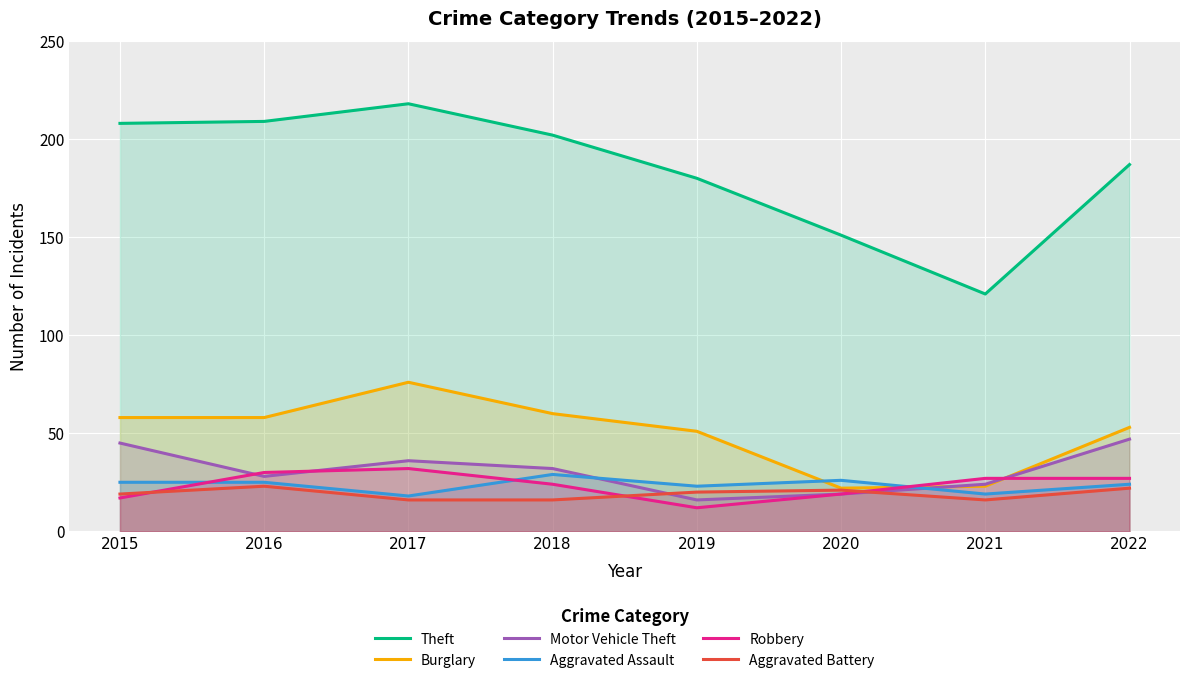

Is it true that Motor Vehicle Theft equals 10 at 2015?

False